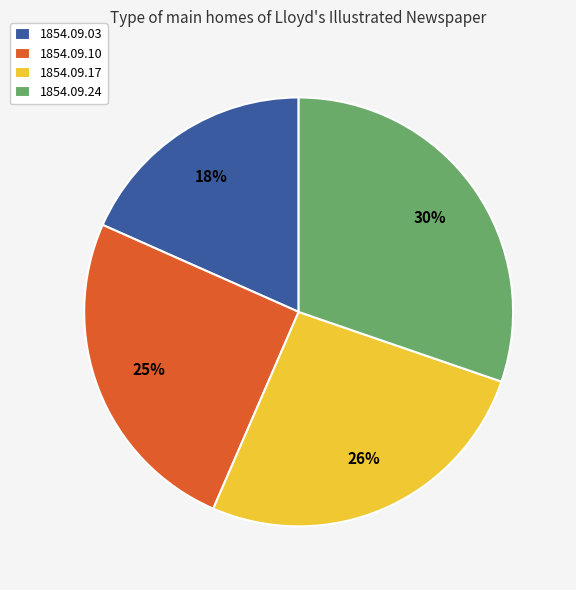

To the nearest percent, what is the difference between the largest and smallest slice percentages?

12%